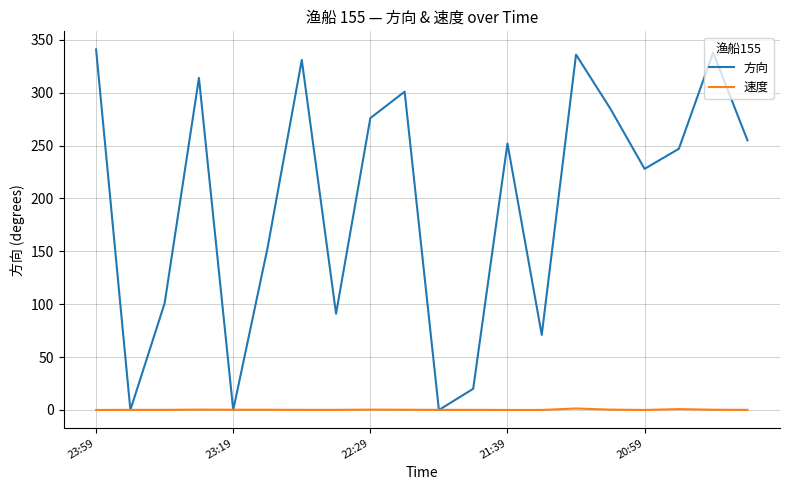

Which series has the widest spread of values?

方向